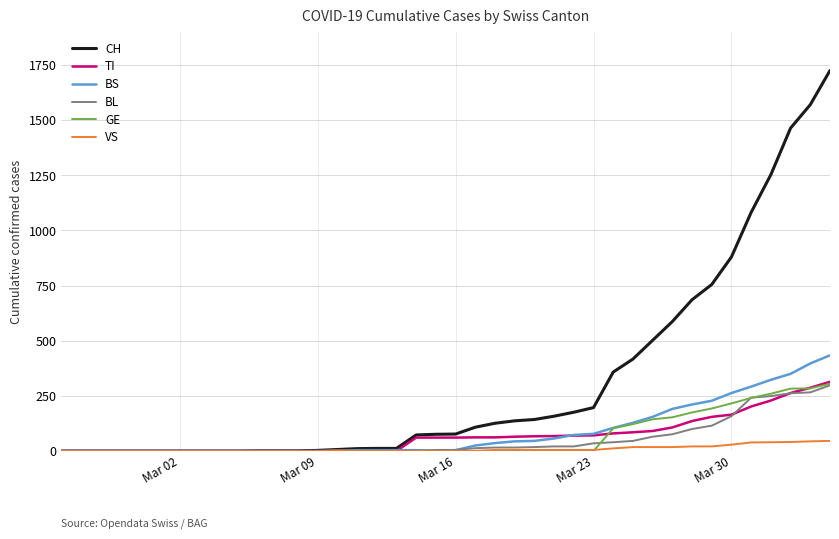

How many values in the TI series are below 61?

18